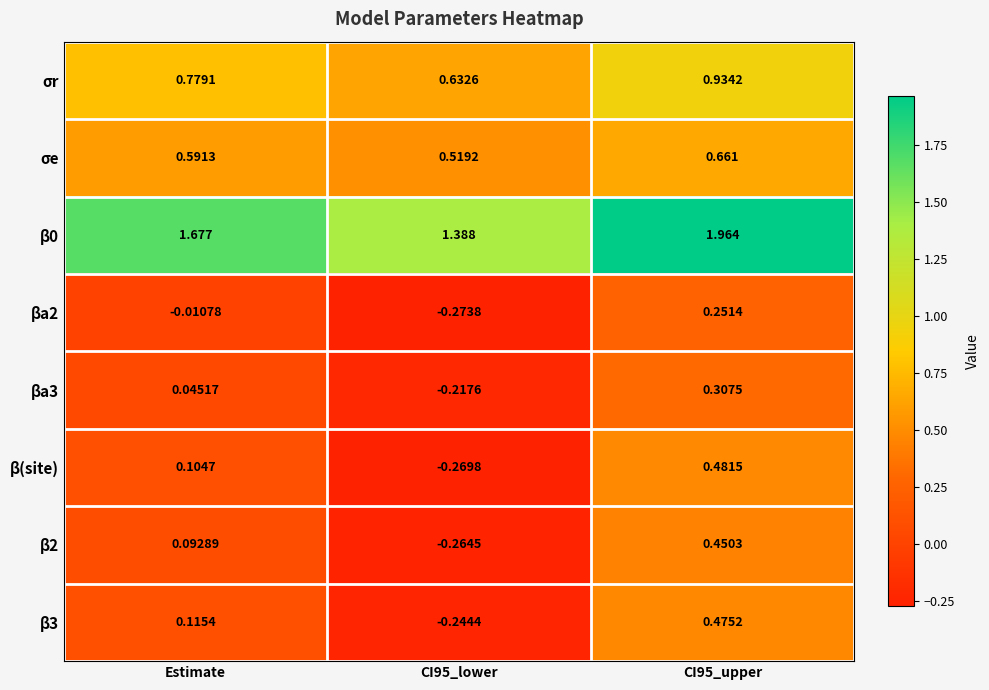

Which series has the widest spread of values?

β(site)